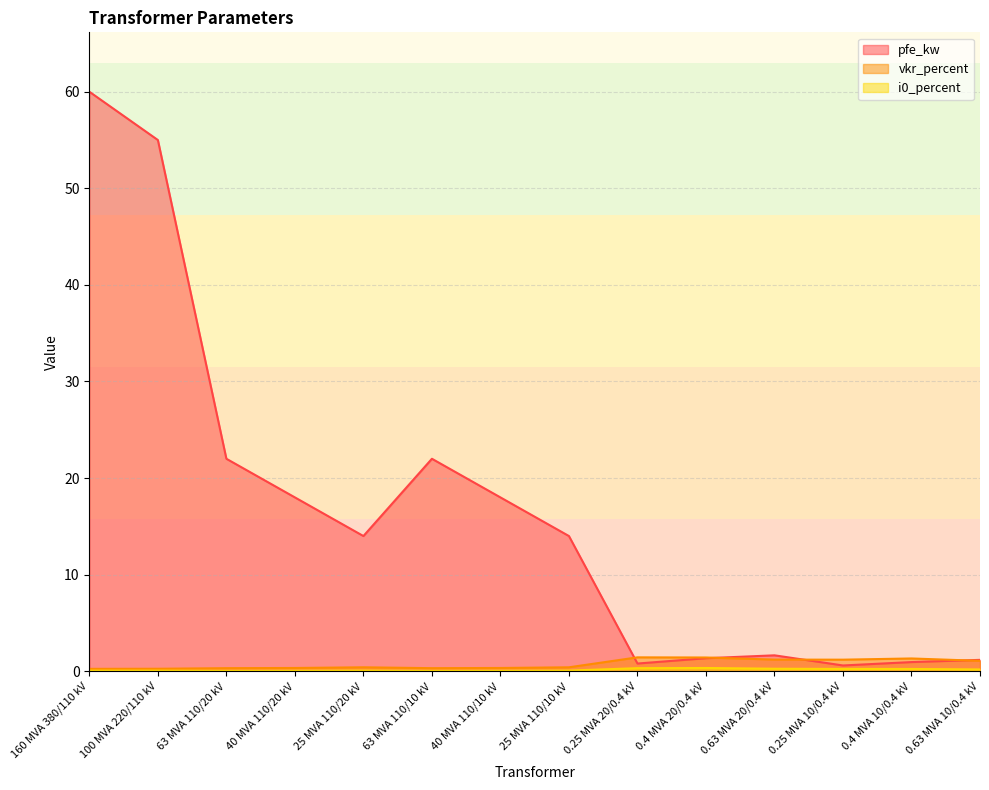

Reading right to left, list all the values displayed in this chart.

pfe_kw: 0.63 MVA 10/0.4 kV=1.2	0.4 MVA 10/0.4 kV=0.9	0.25 MVA 10/0.4 kV=0.6	0.63 MVA 20/0.4 kV=1.6	0.4 MVA 20/0.4 kV=1.4	0.25 MVA 20/0.4 kV=0.8	25 MVA 110/10 kV=14.0	40 MVA 110/10 kV=18.0	63 MVA 110/10 kV=22.0	25 MVA 110/20 kV=14.0	40 MVA 110/20 kV=18.0	63 MVA 110/20 kV=22.0	100 MVA 220/110 kV=55.0	160 MVA 380/110 kV=60.0
vkr_percent: 0.63 MVA 10/0.4 kV=1.1	0.4 MVA 10/0.4 kV=1.3	0.25 MVA 10/0.4 kV=1.2	0.63 MVA 20/0.4 kV=1.2	0.4 MVA 20/0.4 kV=1.4	0.25 MVA 20/0.4 kV=1.4	25 MVA 110/10 kV=0.4	40 MVA 110/10 kV=0.3	63 MVA 110/10 kV=0.3	25 MVA 110/20 kV=0.4	40 MVA 110/20 kV=0.3	63 MVA 110/20 kV=0.3	100 MVA 220/110 kV=0.3	160 MVA 380/110 kV=0.2
i0_percent: 0.63 MVA 10/0.4 kV=0.2	0.4 MVA 10/0.4 kV=0.2	0.25 MVA 10/0.4 kV=0.2	0.63 MVA 20/0.4 kV=0.3	0.4 MVA 20/0.4 kV=0.3	0.25 MVA 20/0.4 kV=0.3	25 MVA 110/10 kV=0.1	40 MVA 110/10 kV=0.1	63 MVA 110/10 kV=0.0	25 MVA 110/20 kV=0.1	40 MVA 110/20 kV=0.1	63 MVA 110/20 kV=0.0	100 MVA 220/110 kV=0.1	160 MVA 380/110 kV=0.1